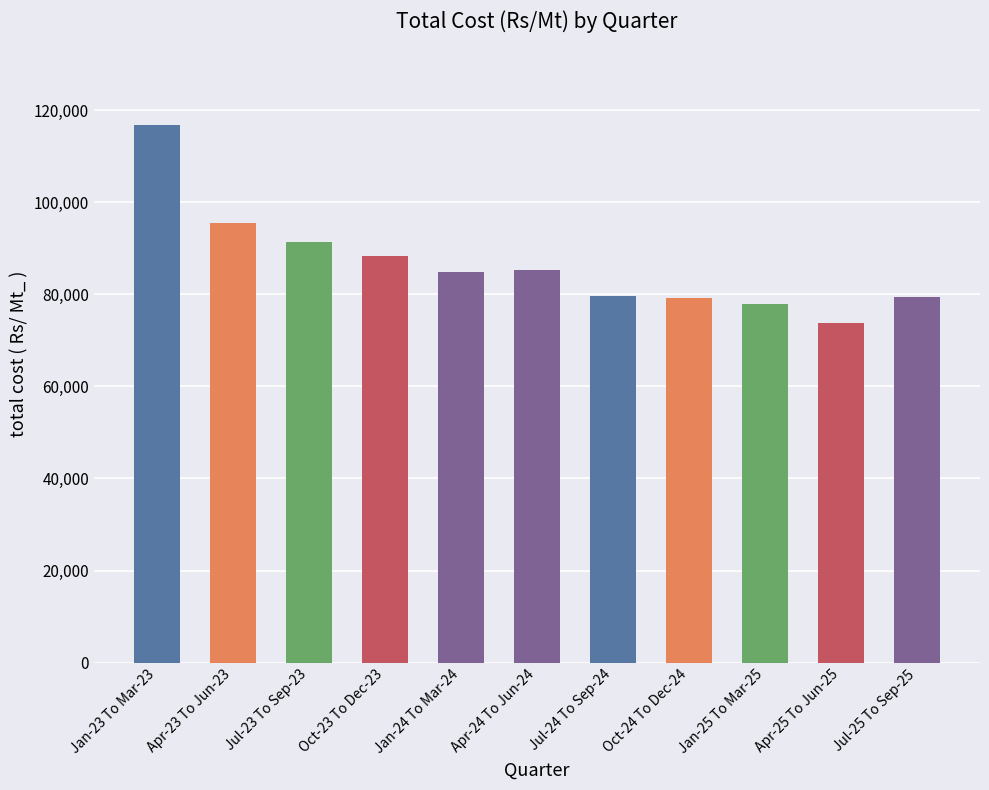

True or false: the data shows 84890 at Jan-24 To Mar-24.

True